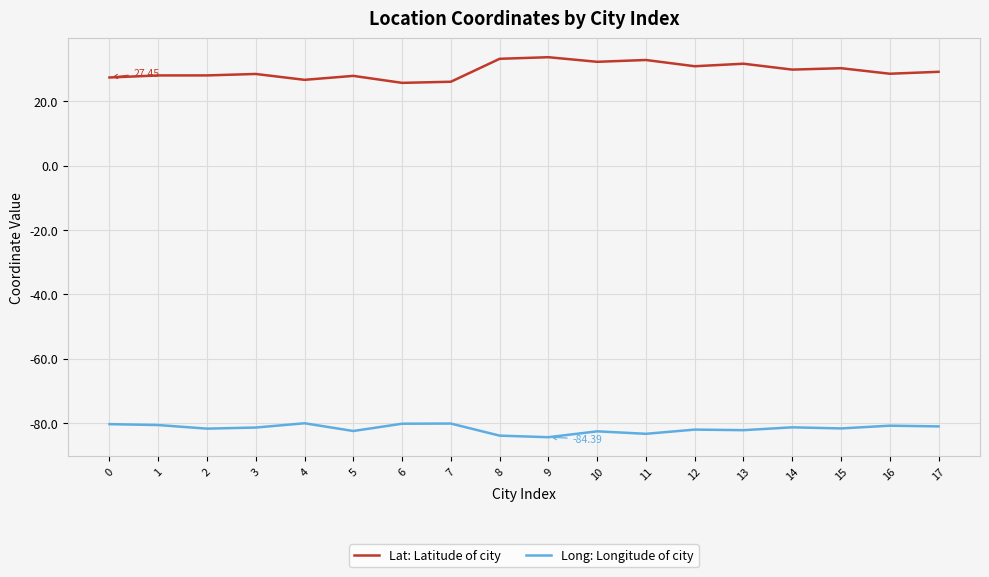

What is the sum of all Lat: Latitude of city values?

531.6